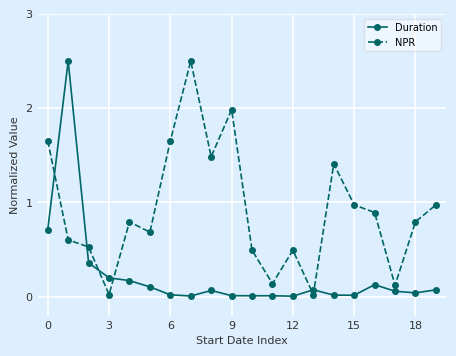

Which series ends up on top after the final intersection of Duration and NPR?

NPR